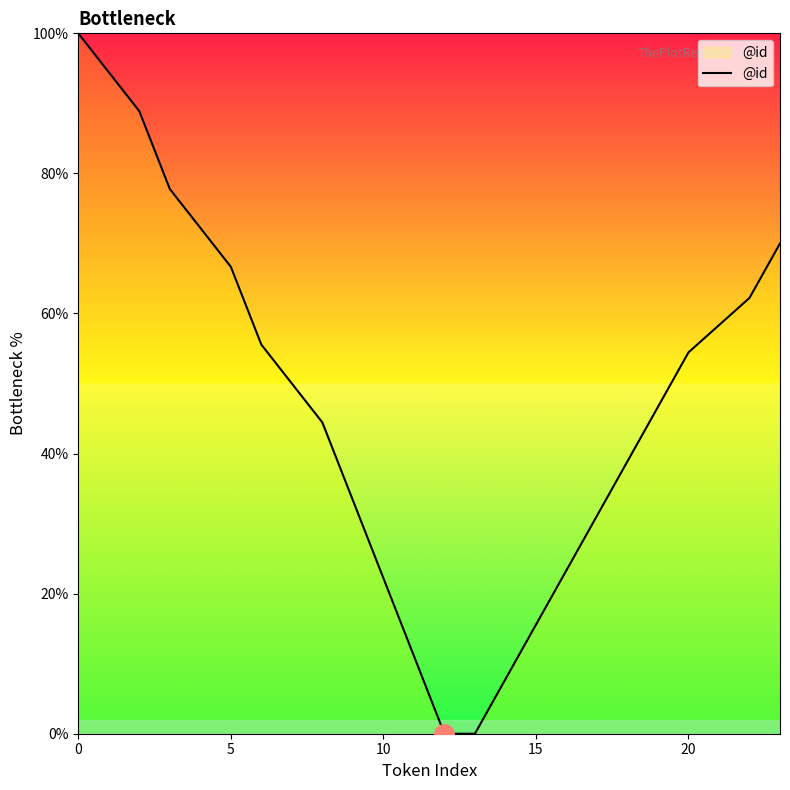

What is the difference between the maximum and minimum values?

100.0